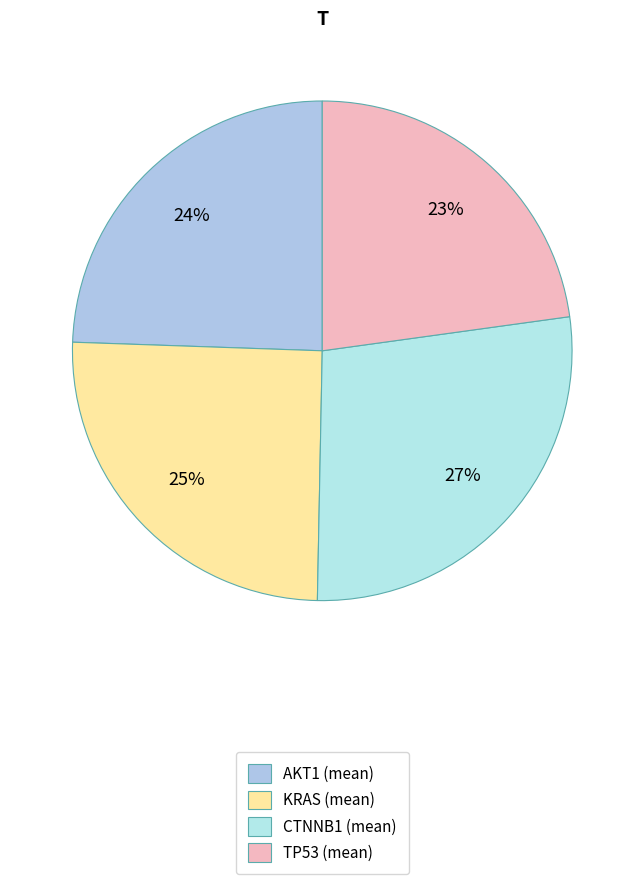

To the nearest percent, what percentage of the pie is CTNNB1?

27%